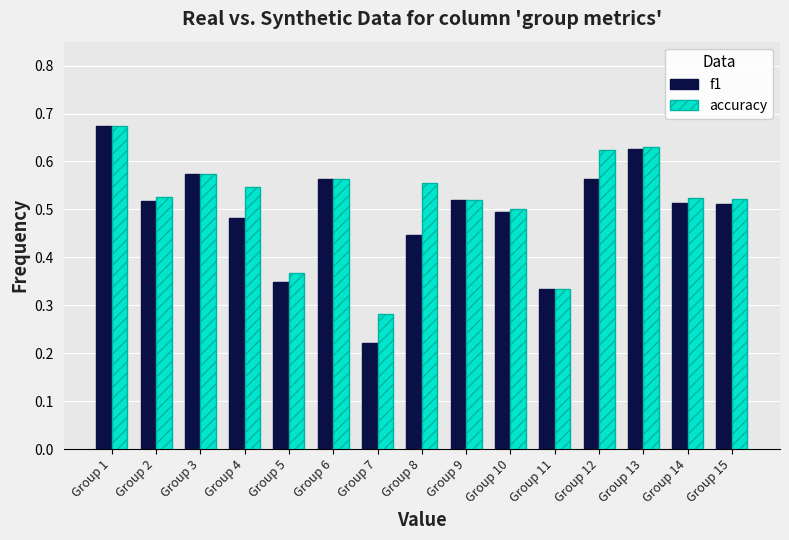

Count the f1 values in the range 0 to 1.

15